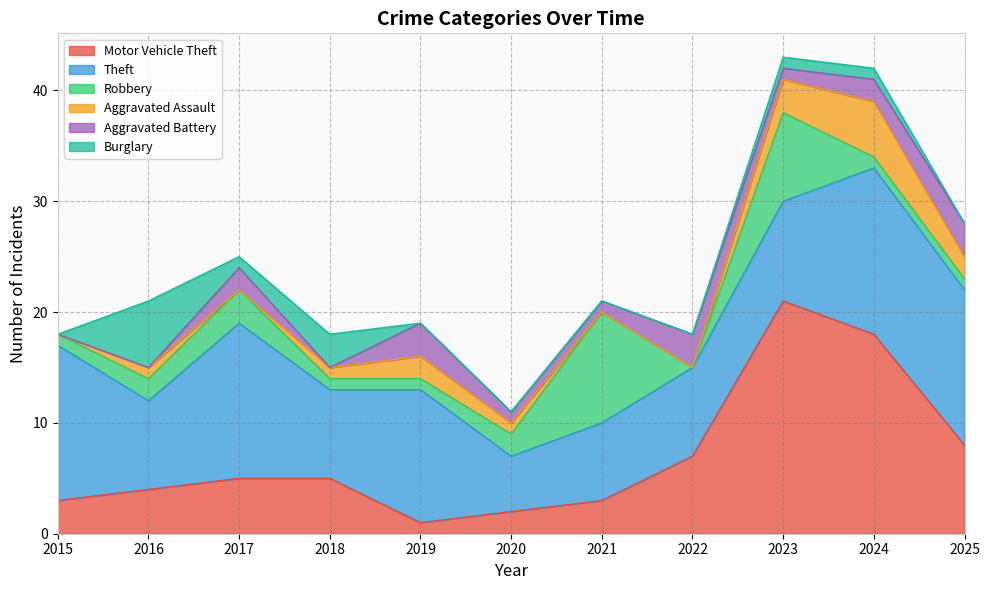

Count the Burglary values in the range 0 to 1.

9